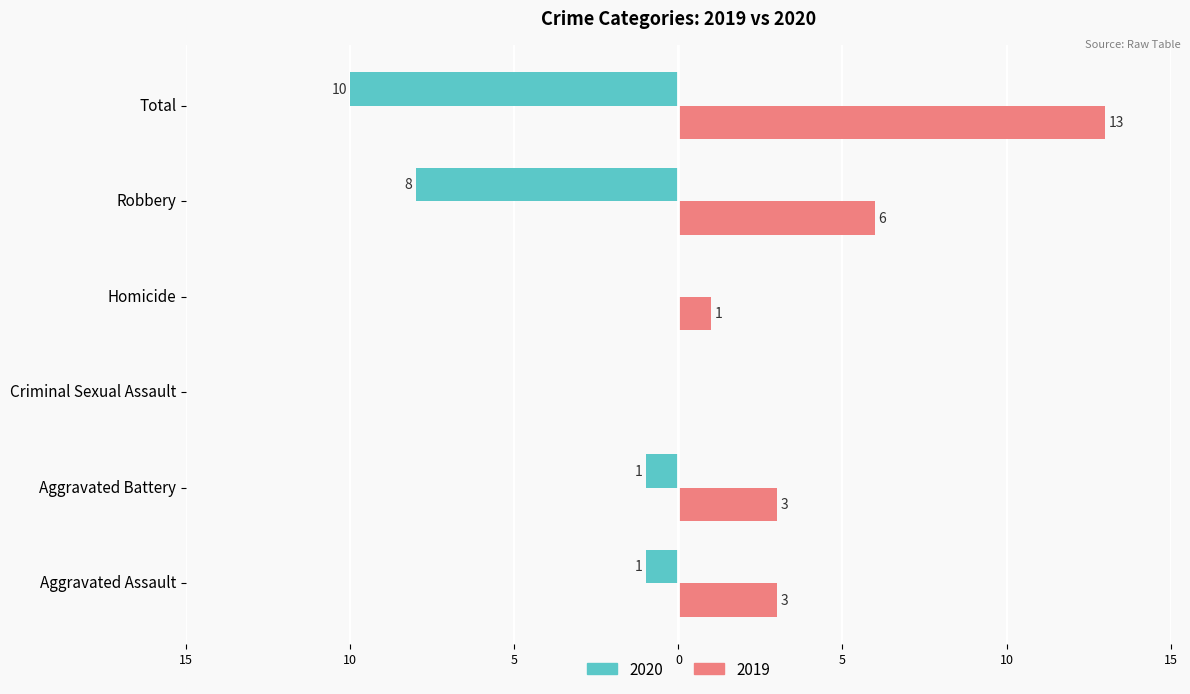

Is it true that 2020 equals 14 at Robbery?

False